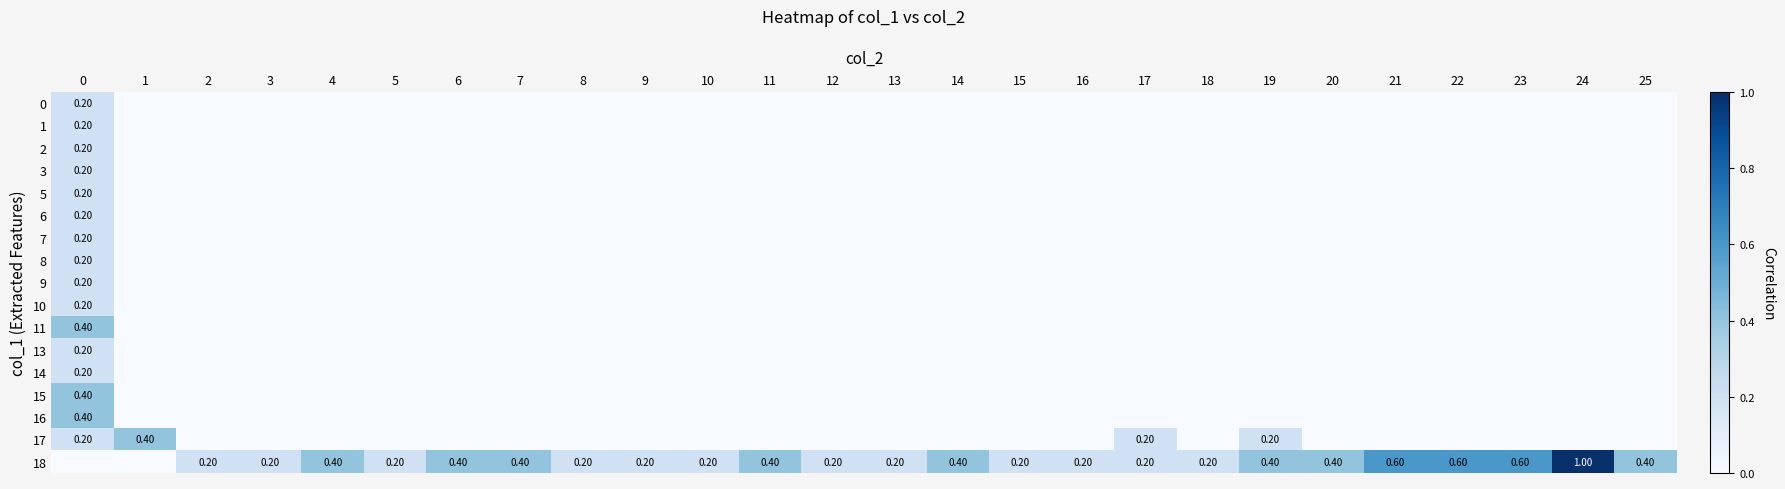

What is the sum of all 6 values?

0.2